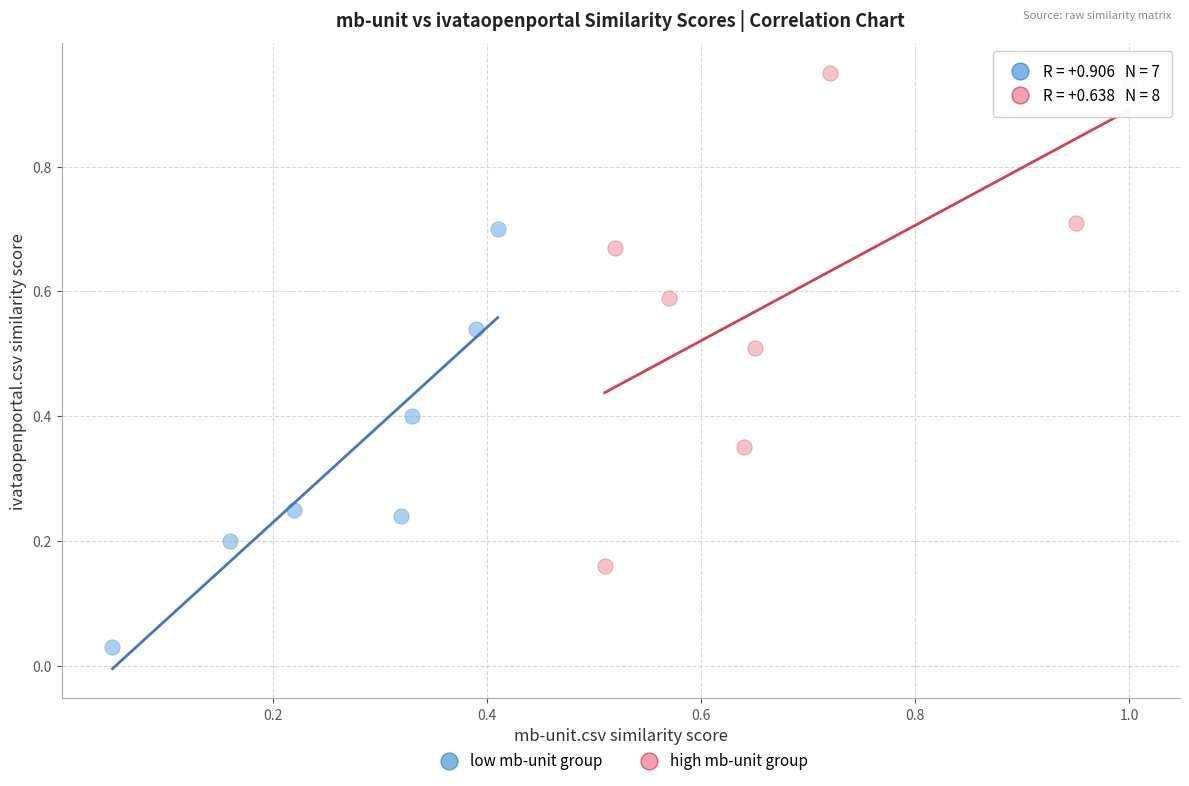

What are all the series names shown in the legend?

low mb-unit group, high mb-unit group